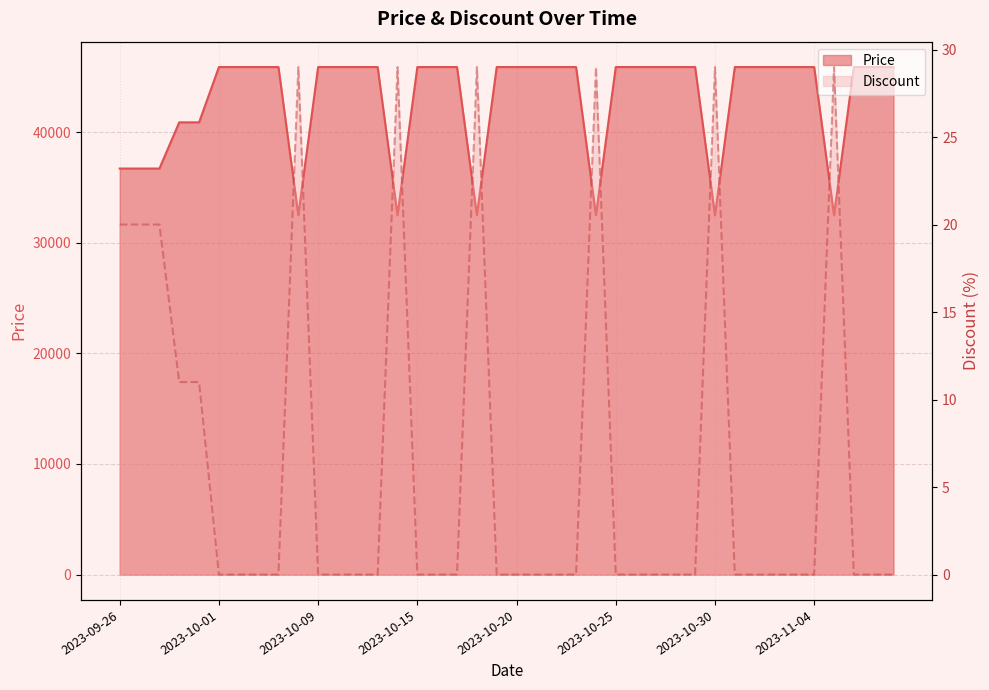

Rank the categories by Price value from lowest to highest.

2023-10-08, 2023-10-14, 2023-10-18, 2023-10-24, 2023-10-30, 2023-11-05, 2023-09-26, 2023-09-27, 2023-09-28, 2023-09-29, 2023-09-30, 2023-10-01, 2023-10-05, 2023-10-06, 2023-10-07, 2023-10-09, 2023-10-10, 2023-10-12, 2023-10-13, 2023-10-15, 2023-10-16, 2023-10-17, 2023-10-19, 2023-10-20, 2023-10-21, 2023-10-22, 2023-10-23, 2023-10-25, 2023-10-26, 2023-10-27, 2023-10-28, 2023-10-29, 2023-10-31, 2023-11-01, 2023-11-02, 2023-11-03, 2023-11-04, 2023-11-06, 2023-11-07, 2023-11-08